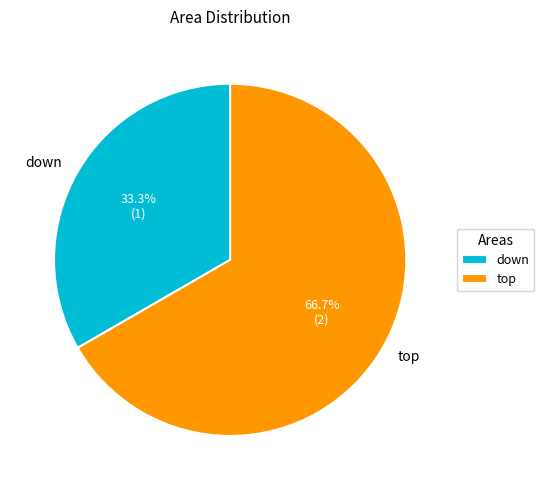

How many slices are in this pie chart?

2